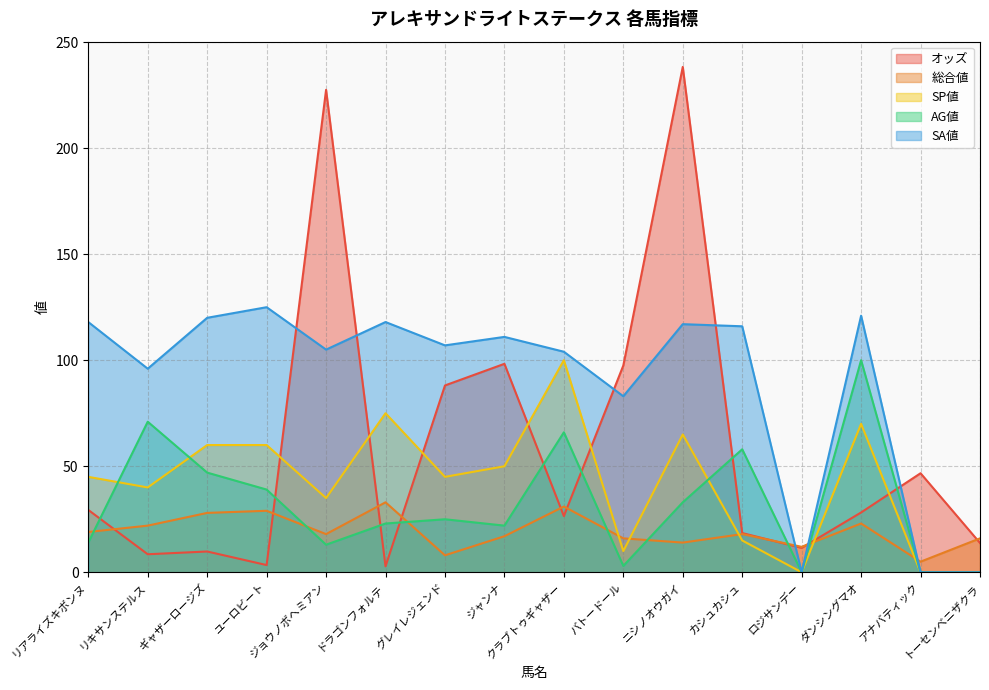

At how many categories does at least one series exceed 157?

2